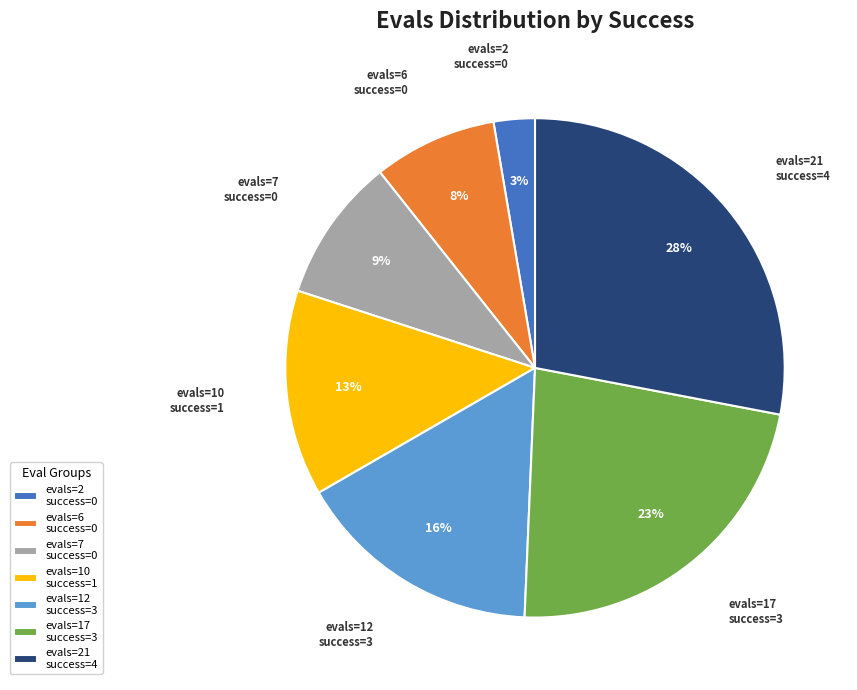

To the nearest percent, what percentage of the pie is evals=21 success=4?

28%